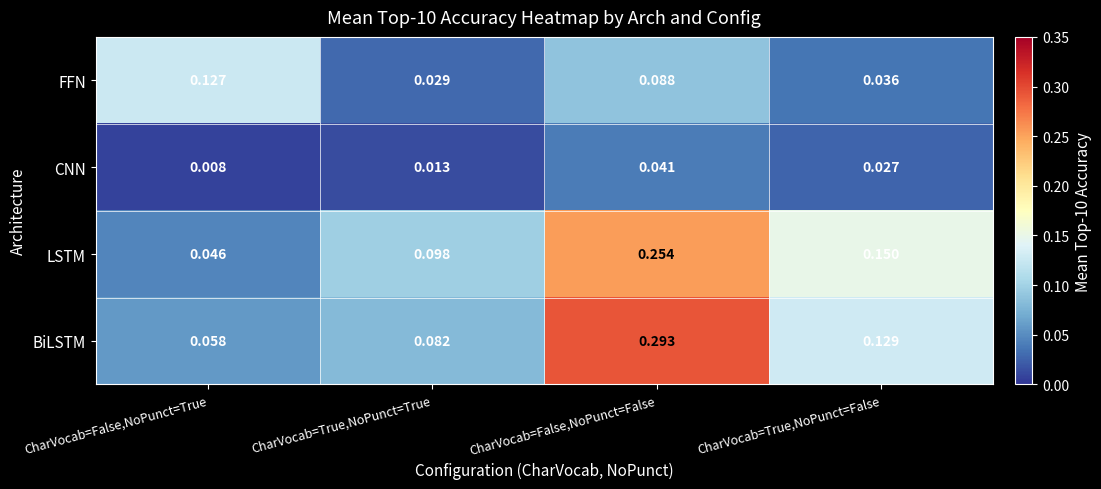

Where is FFN nearest to the value 0?

CharVocab=True,NoPunct=True